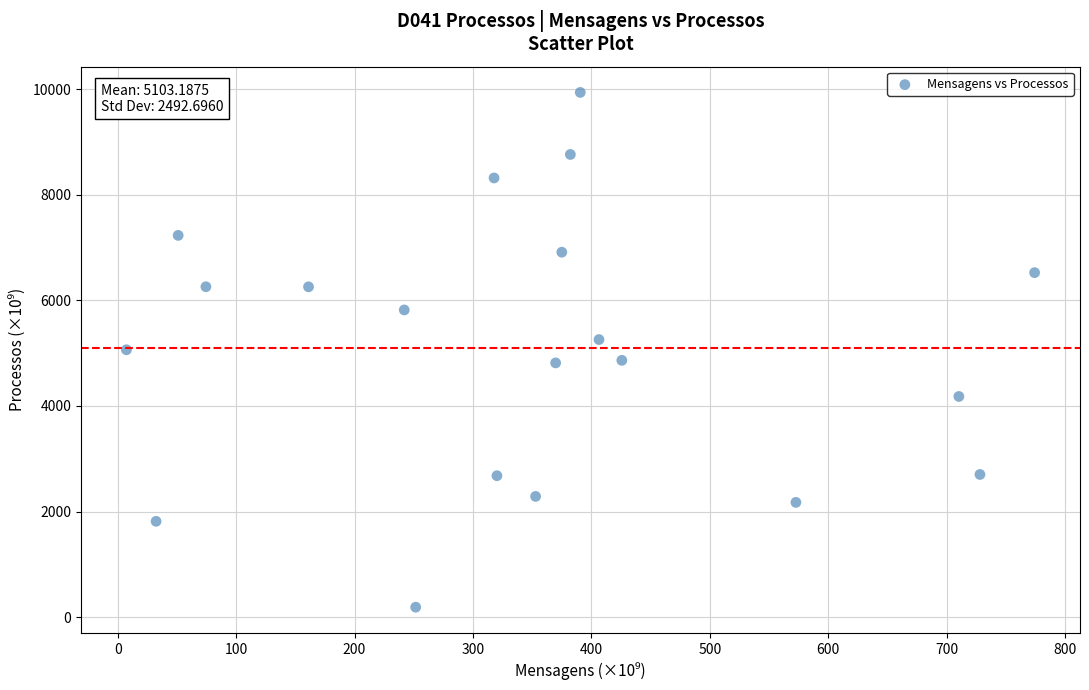

What is the range of X values (max minus min)?

767.0